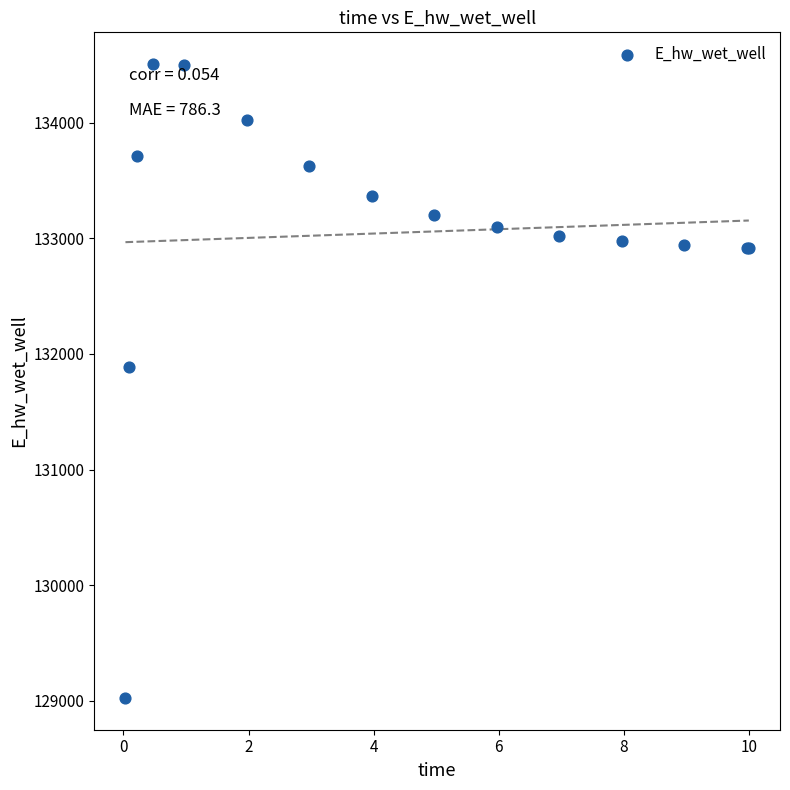

What Y value in the scatter plot is closest to 131765?

131884.6